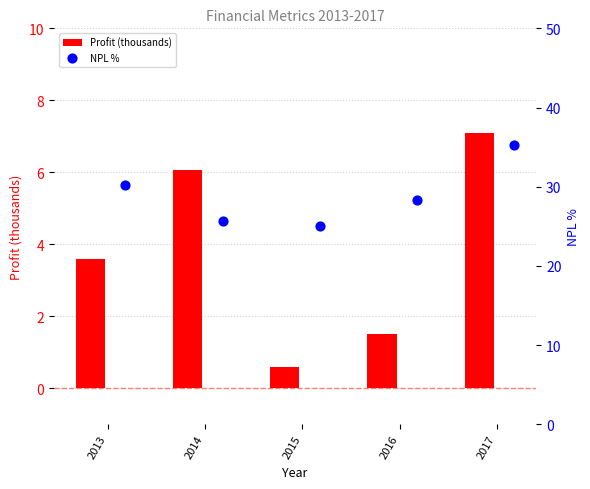

Which series contains the highest Y value?

NPL %